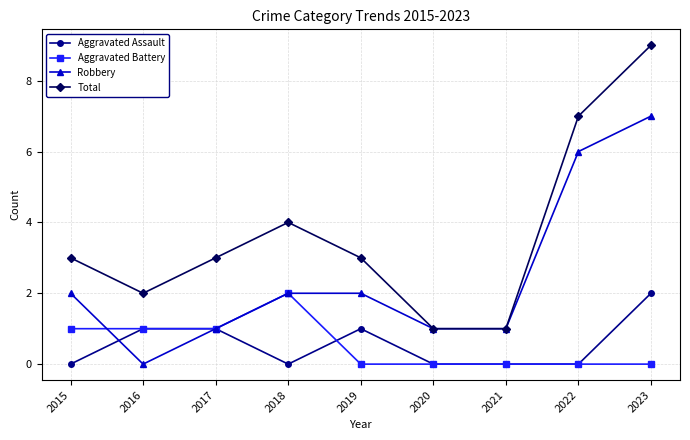

At which label does Aggravated Assault reach its peak?

2023